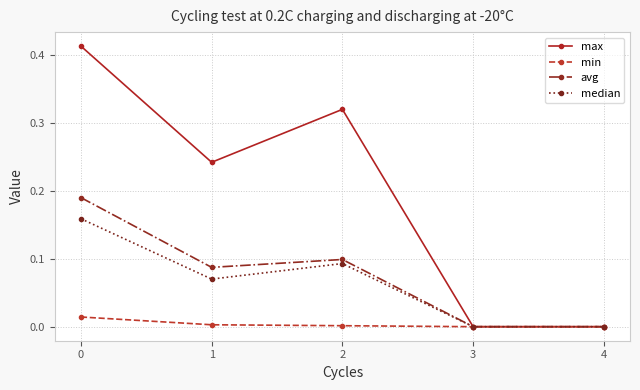

What are all the series names shown in the legend?

max, min, avg, median